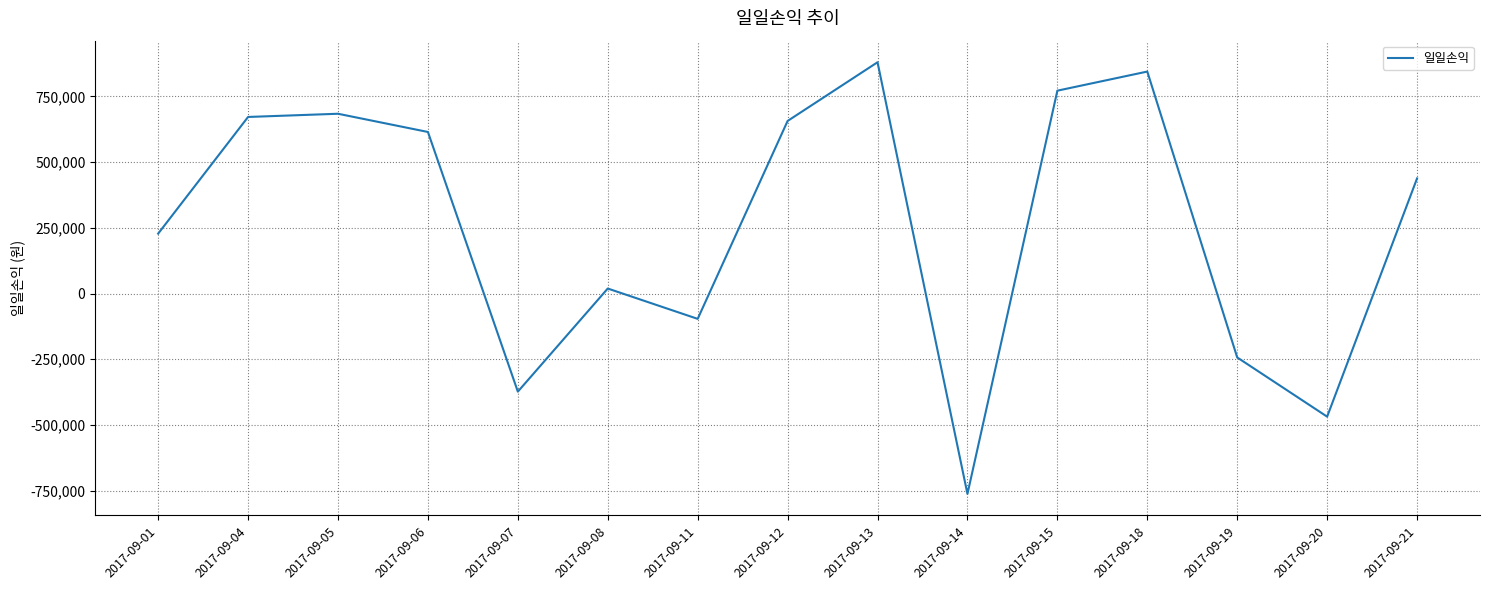

What is the difference between the values at 2017-09-18 and 2017-09-07?

1217789